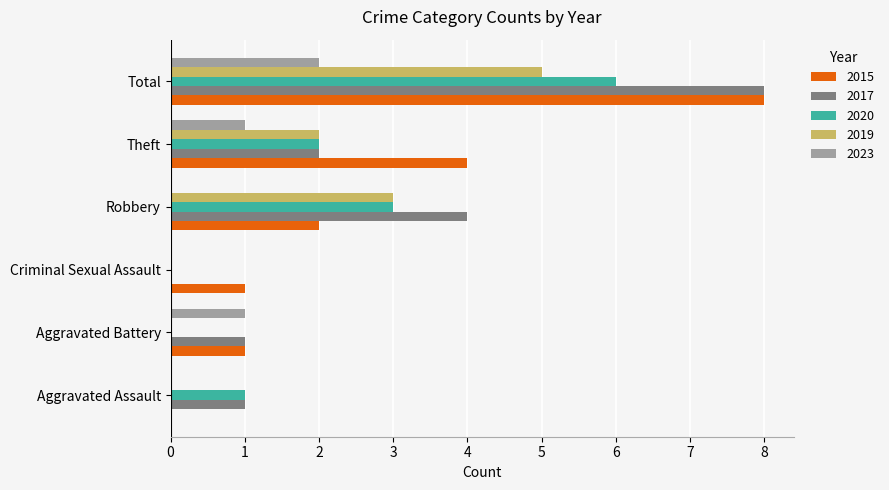

What is the greatest value displayed?

8